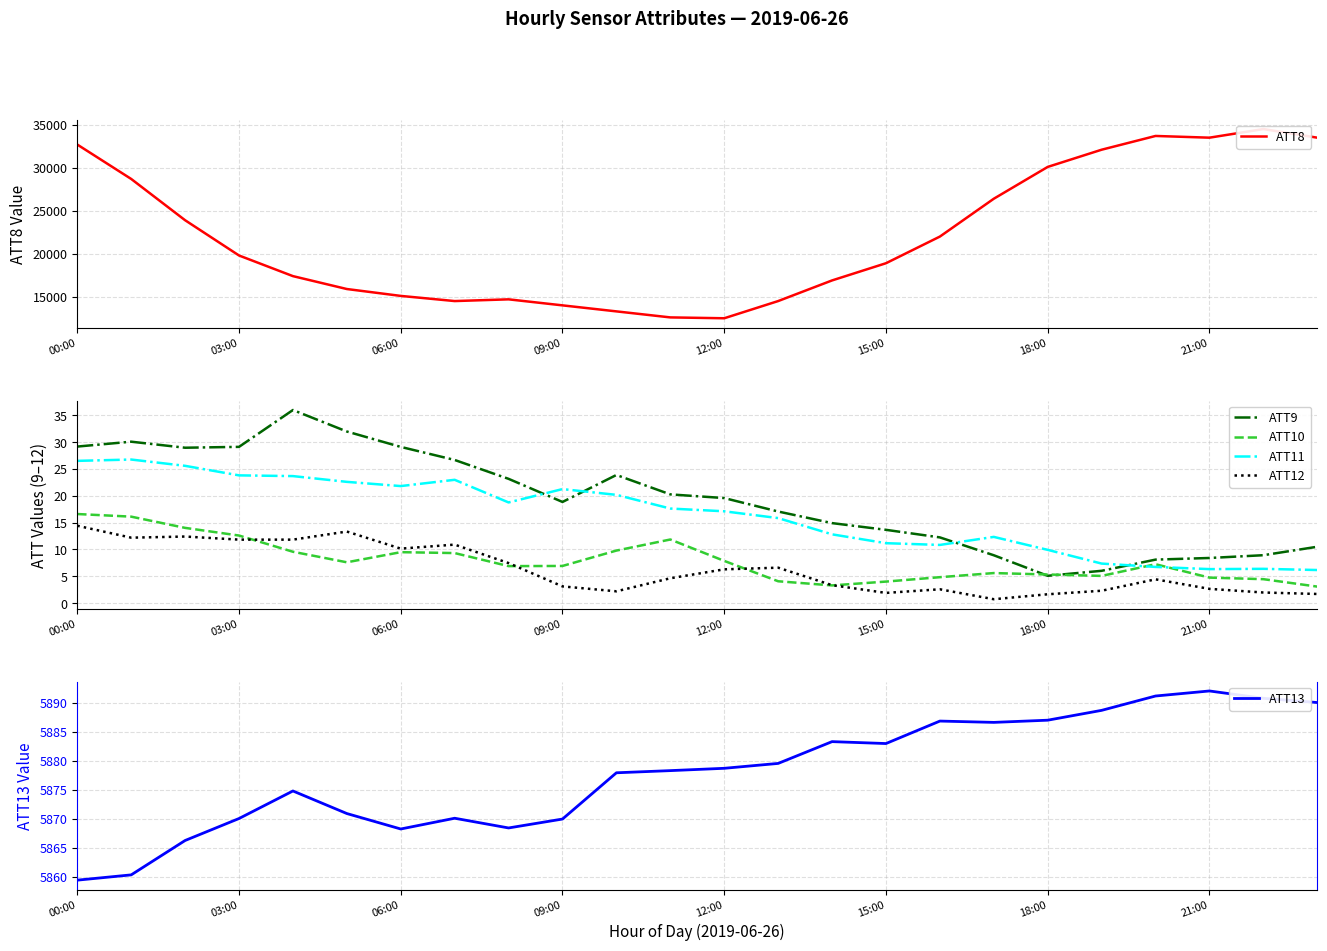

At which category is the sum across all series the highest?

22